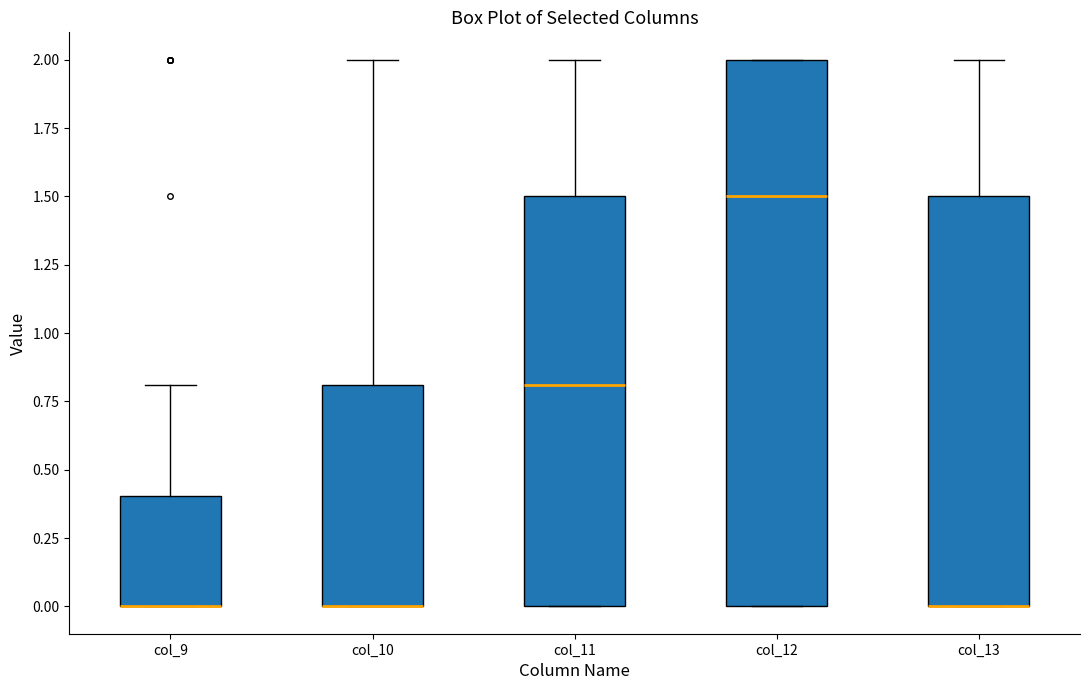

Reading left to right, transcribe this box plot: for each box, give where its median line is, the range the box spans, and where its two whiskers end, as read against the y-axis. The values are not printed on the chart, so give them approximately, as read against the axis.

col_9: median 0.0 (drawn on the box's lower edge), box 0.0 to 0.4, whiskers 0.0 to 0.8
col_10: median 0.0 (drawn on the box's lower edge), box 0.0 to 0.8, whiskers 0.0 to 2.0
col_11: median 0.8, box 0.0 to 1.5, whiskers 0.0 to 2.0
col_12: median 1.5, box 0.0 to 2.0, whiskers 0.0 to 2.0
col_13: median 0.0 (drawn on the box's lower edge), box 0.0 to 1.5, whiskers 0.0 to 2.0